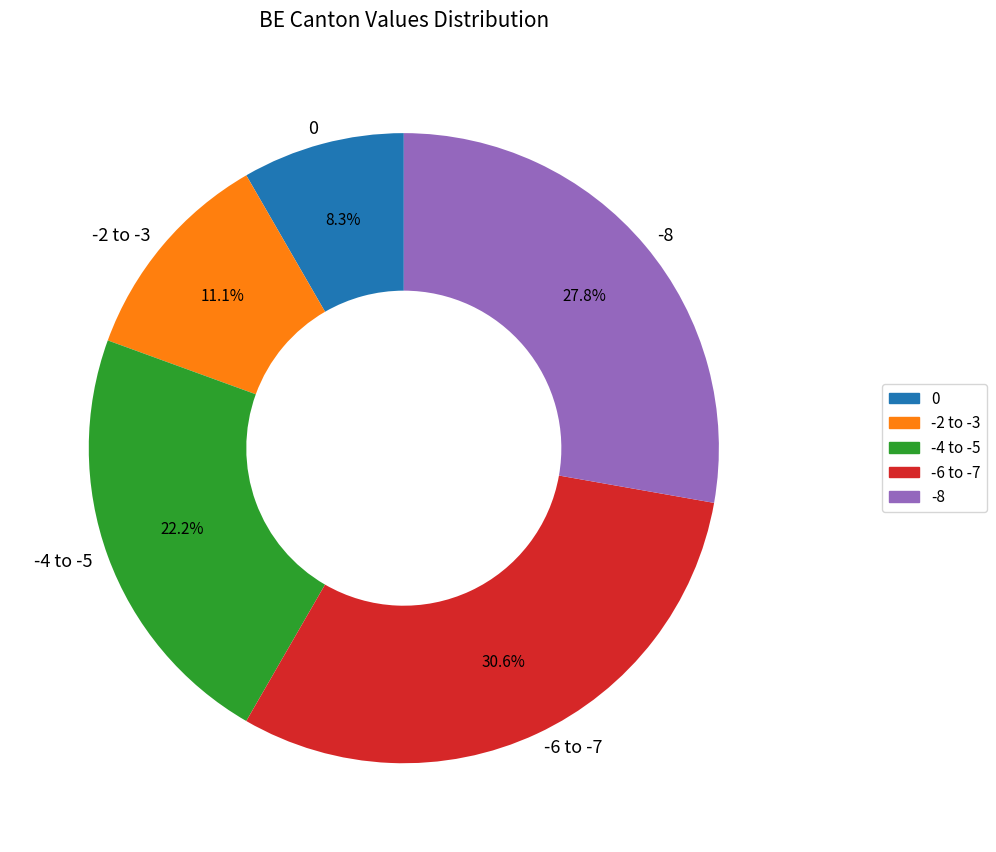

What is the smallest slice in the pie chart?

0